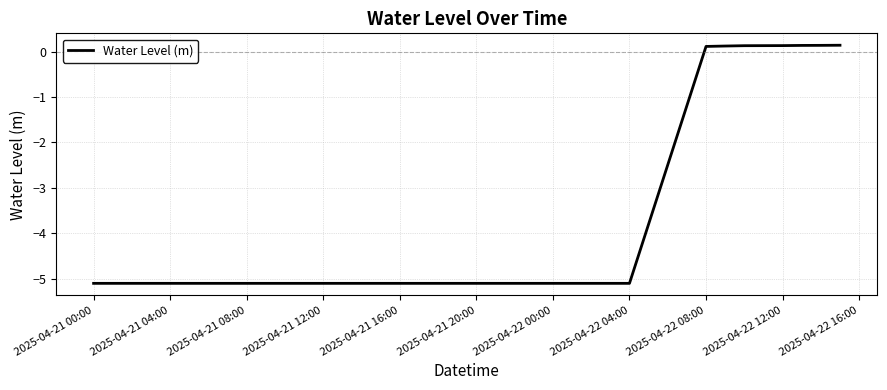

What is the difference between the maximum and minimum values?

5.2